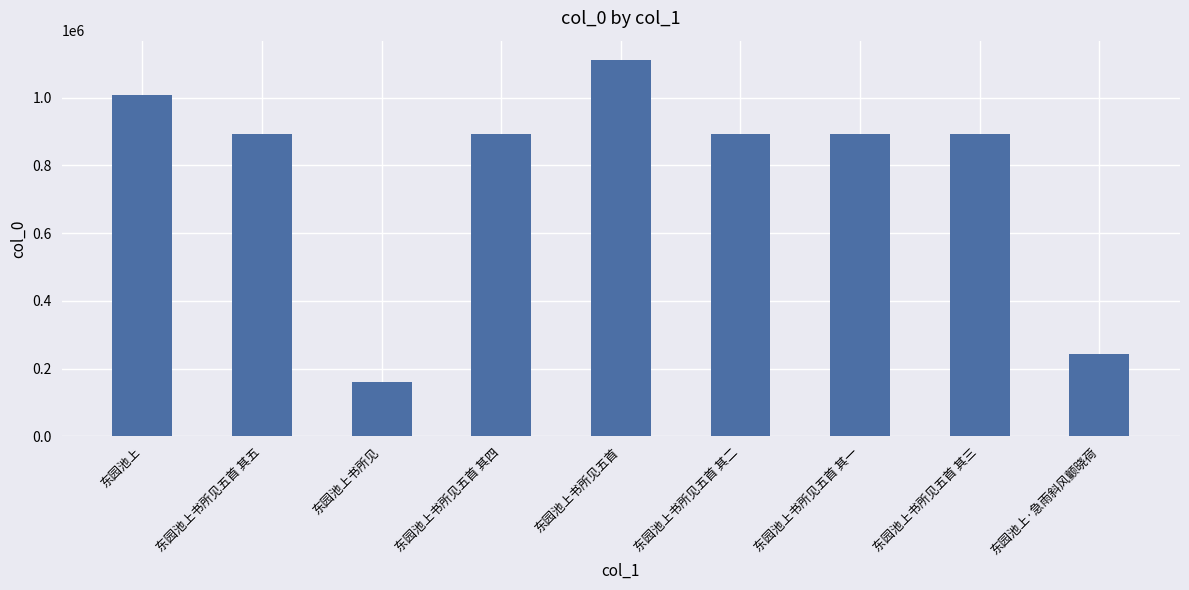

What is the ratio of the value at 东园池上书所见五首 其二 to the value at 东园池上书所见五首 其三?

1.0